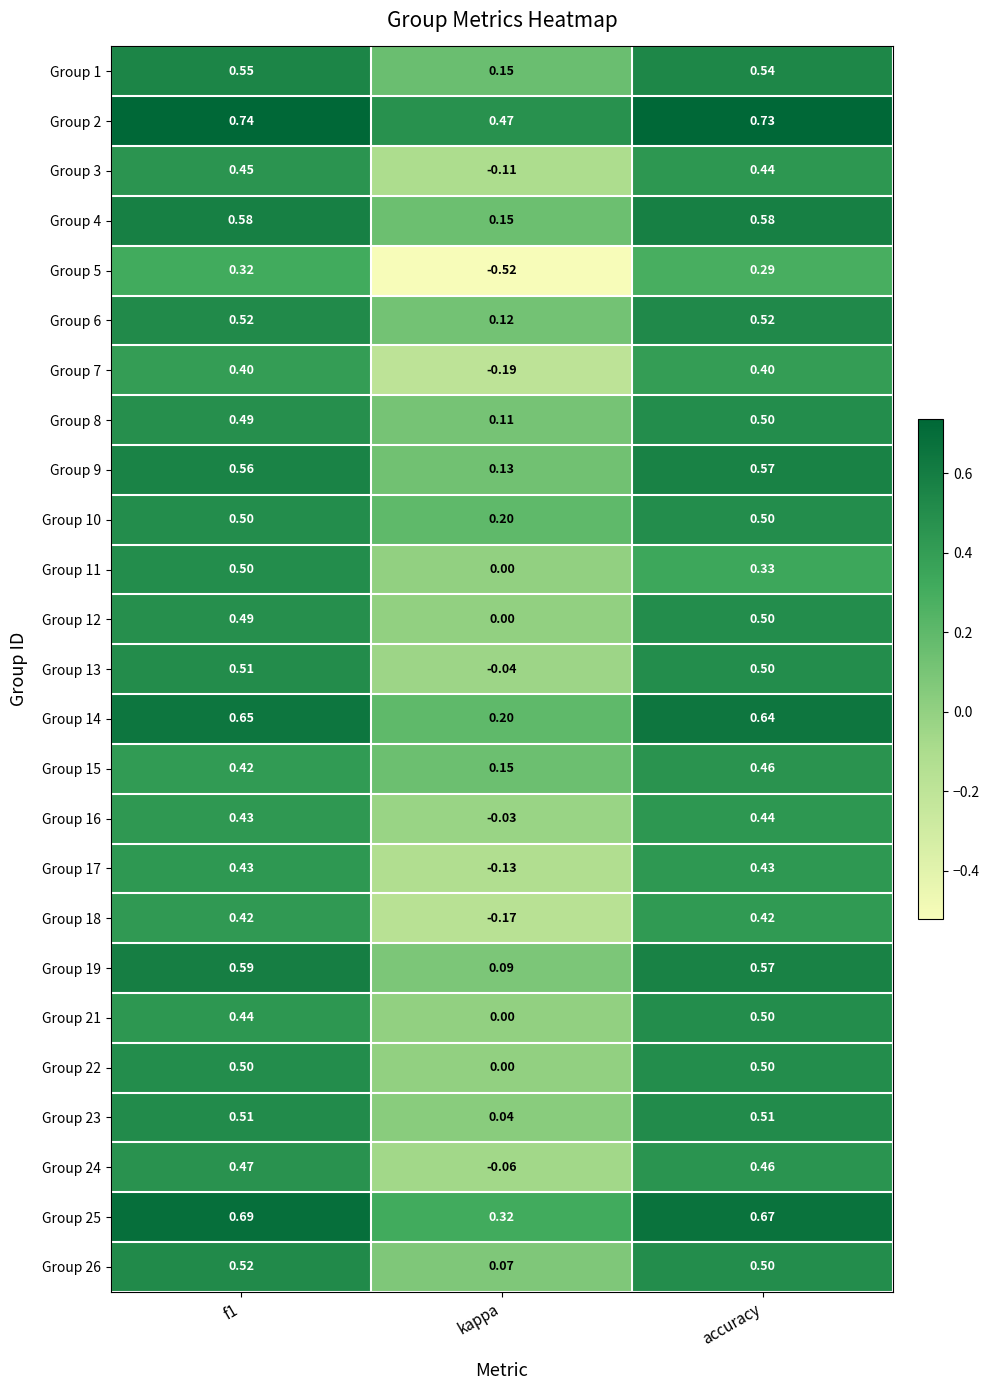

Where is Group 2 nearest to the value 0?

kappa